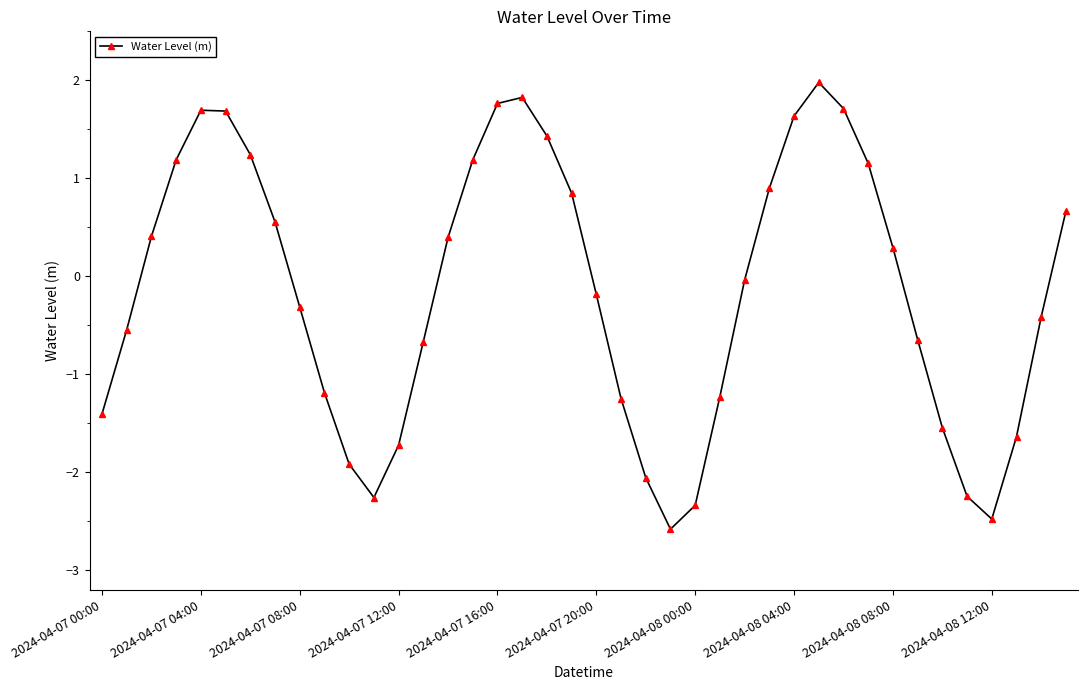

How many lines are shown in the chart?

1